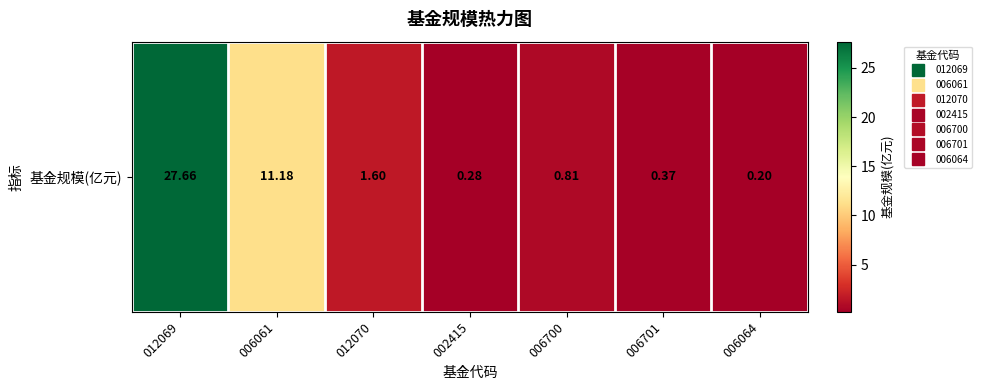

What is the sum of all values?

42.1